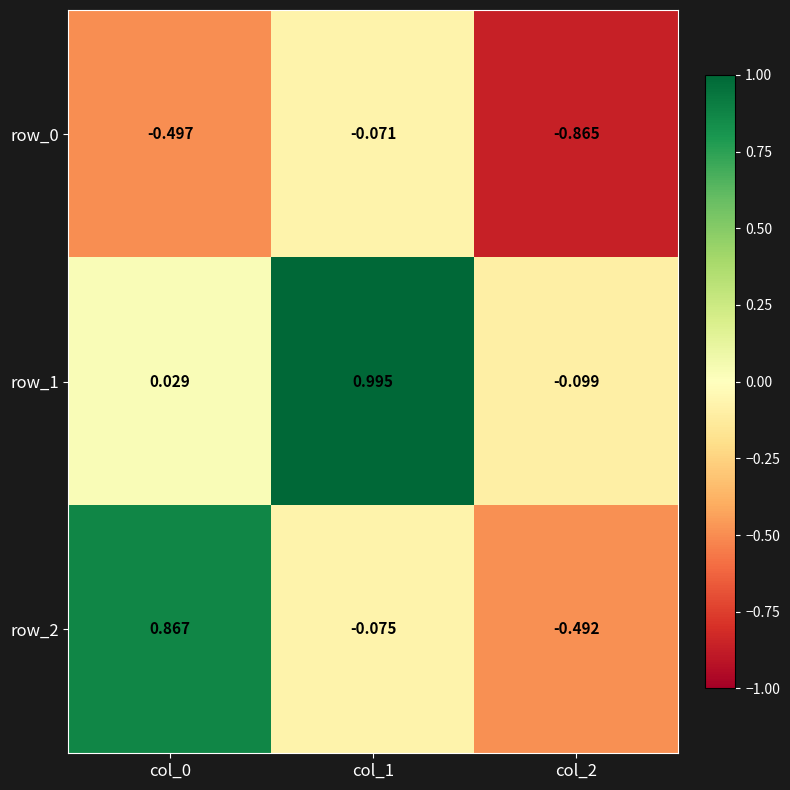

Is the value of row_1 at col_0 greater than the value of row_0 at col_0?

Yes